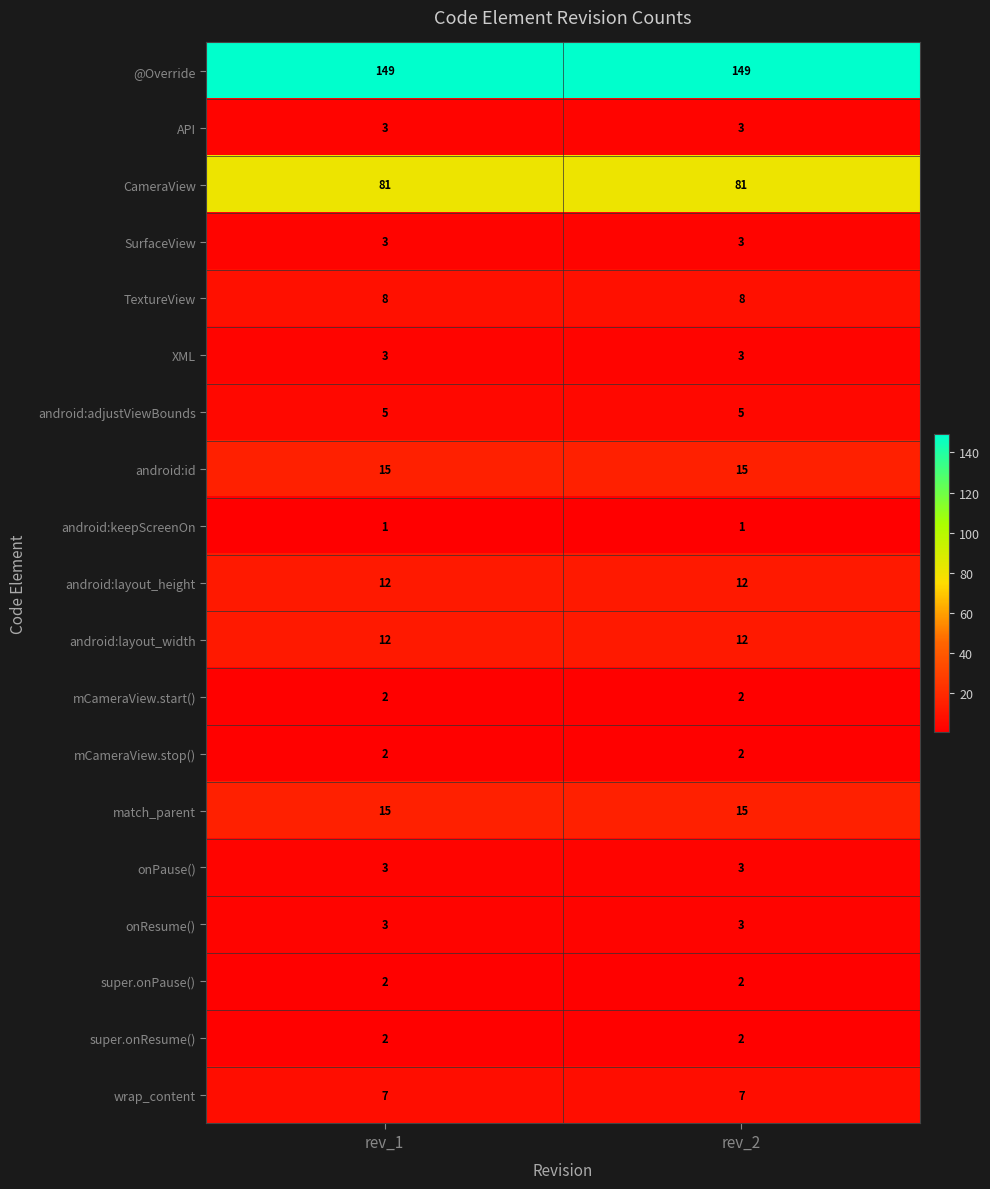

What is the approximate value of android:layout_height at rev_1?

12